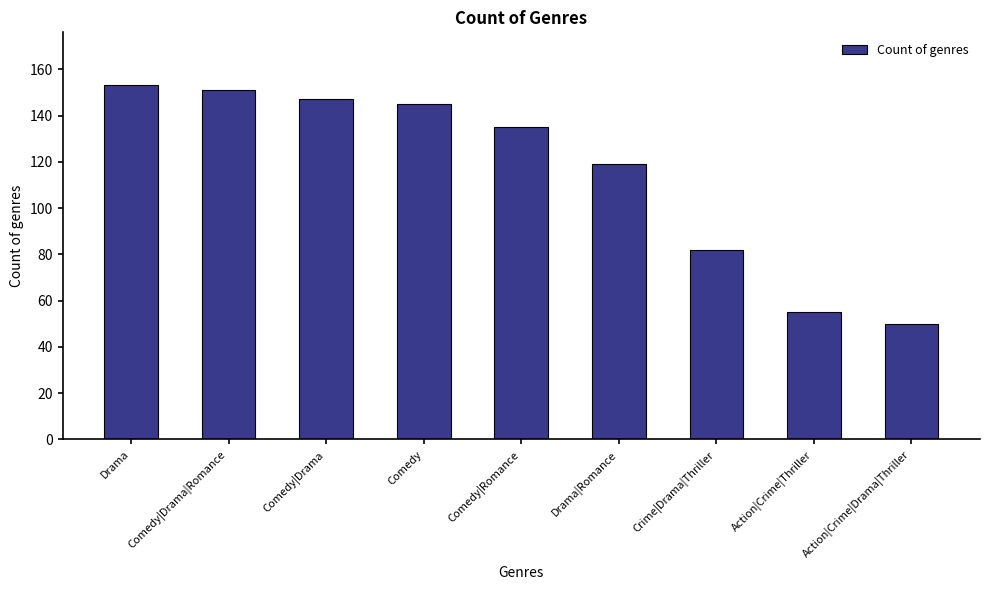

The chart shows a value of 250 at Comedy. True or false?

False